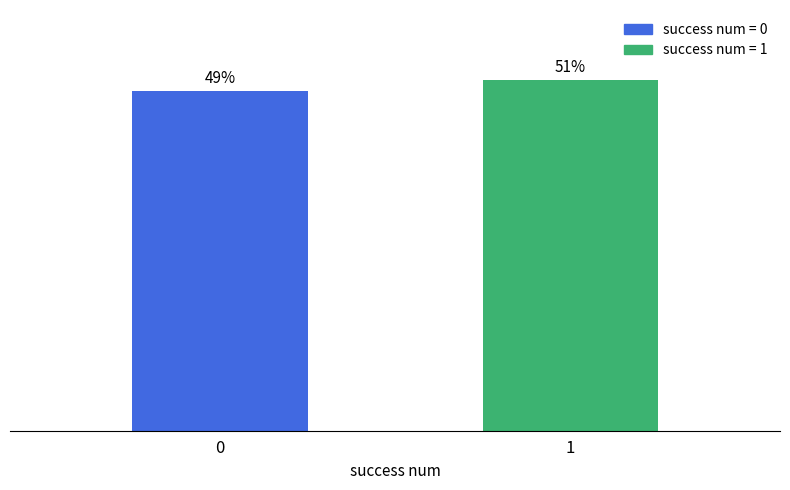

Reading left to right, what are all the values shown in this chart?

1.6	1.6